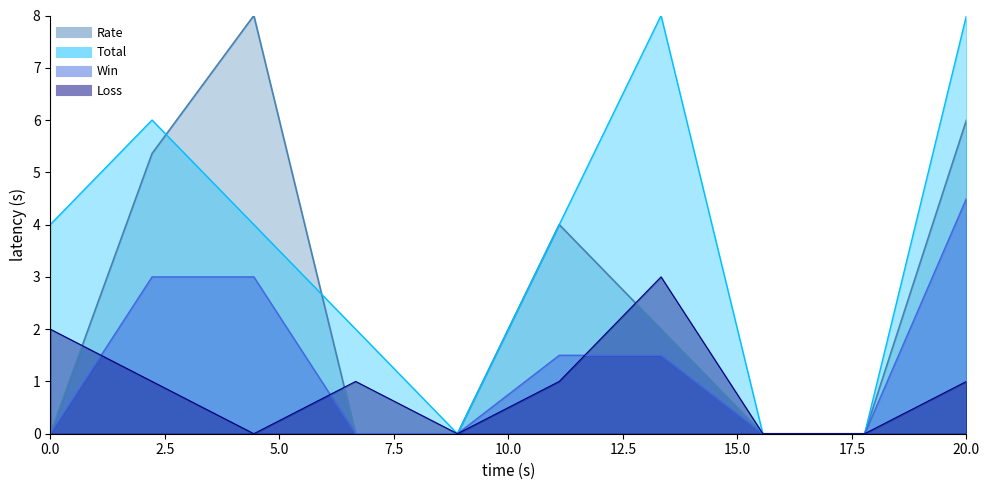

In Total, how many points are lower than both neighbors (excluding endpoints)?

1